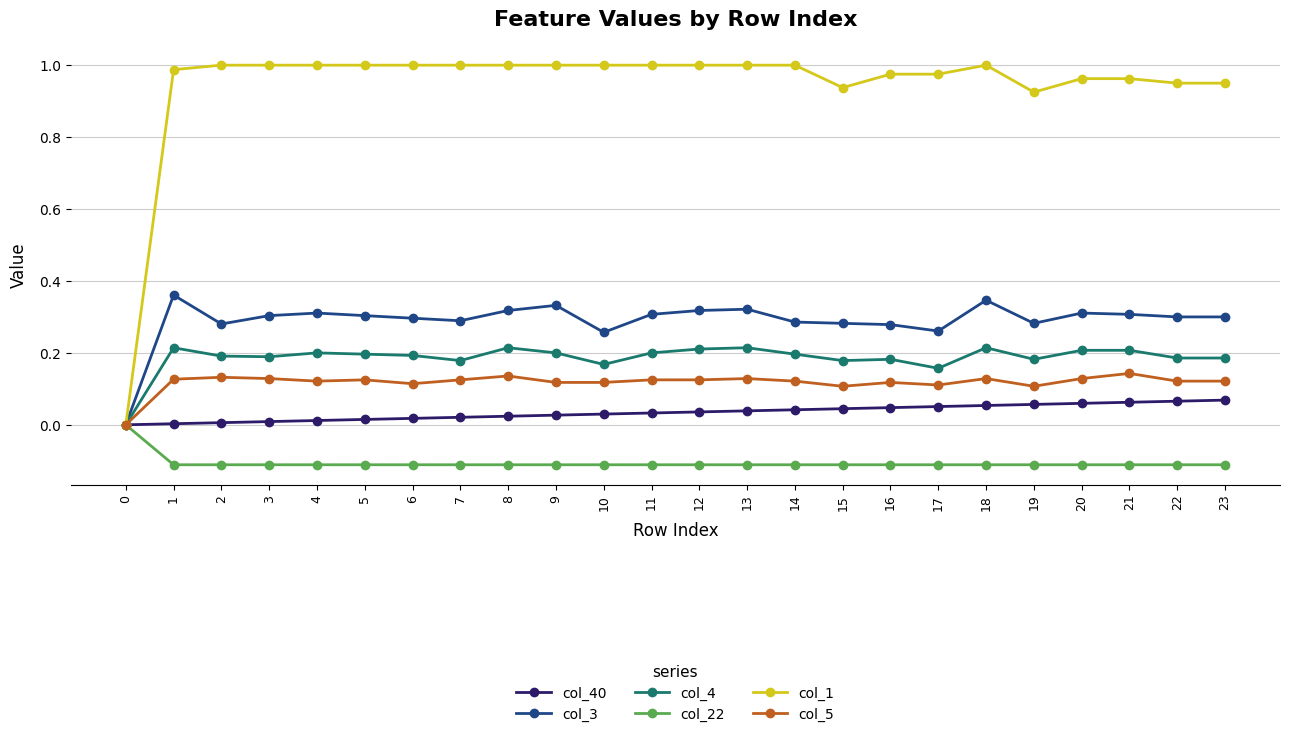

Which series has the widest spread of values?

col_1